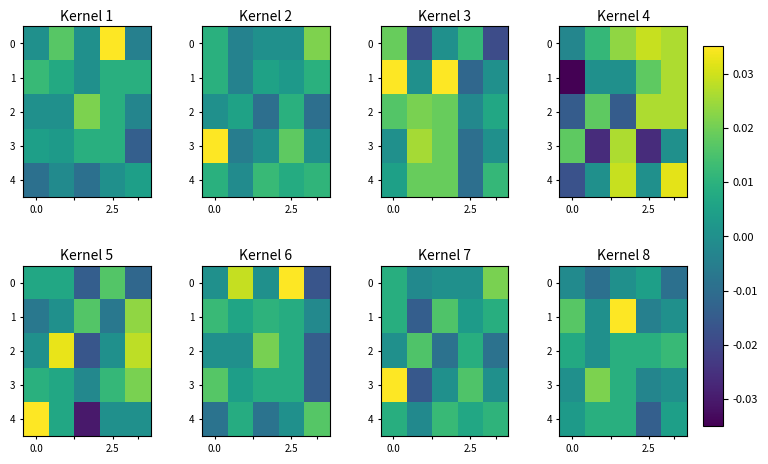

At which label does row_3 reach its minimum?

3